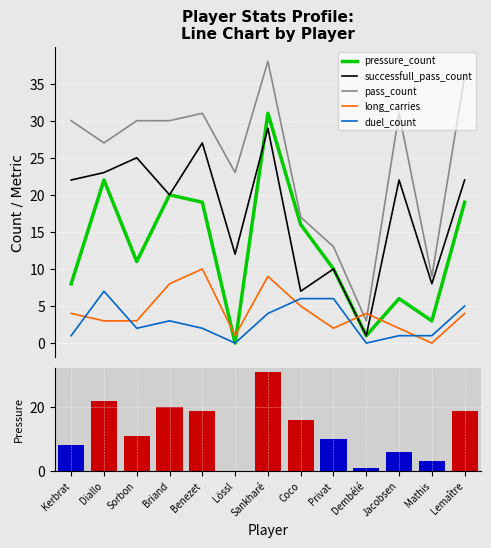

Which has a higher value, Kerbrat or Sorbon?

Sorbon